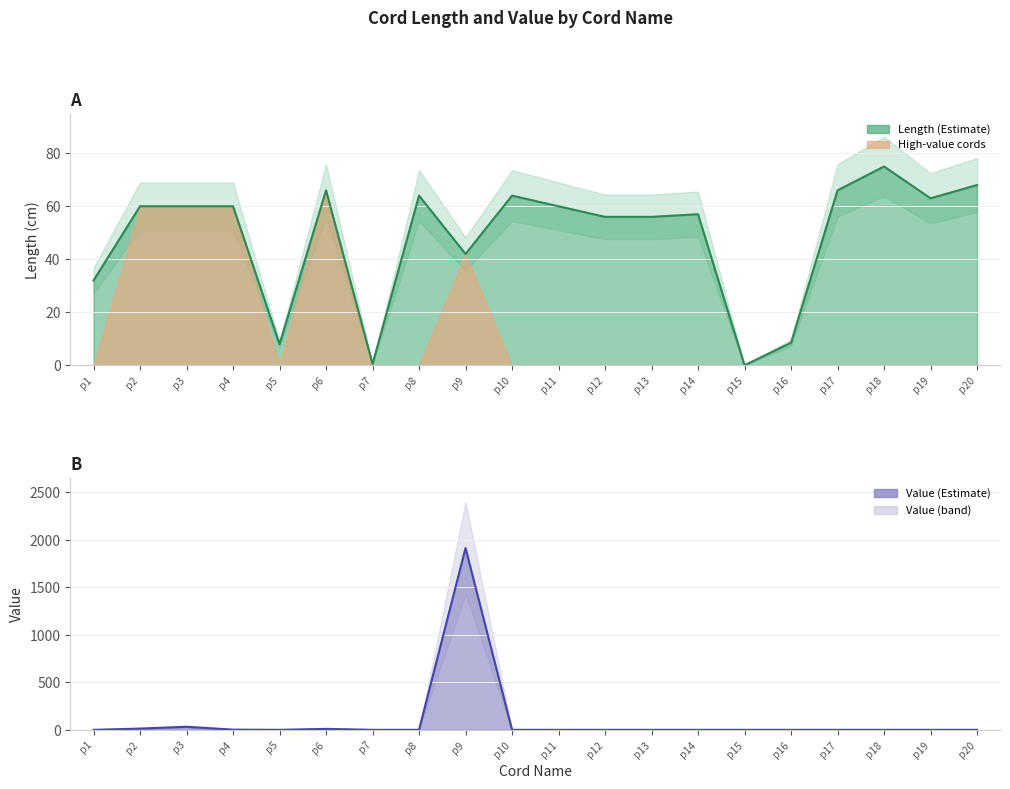

How many interior local peaks (higher than both neighbors) does the data have?

5